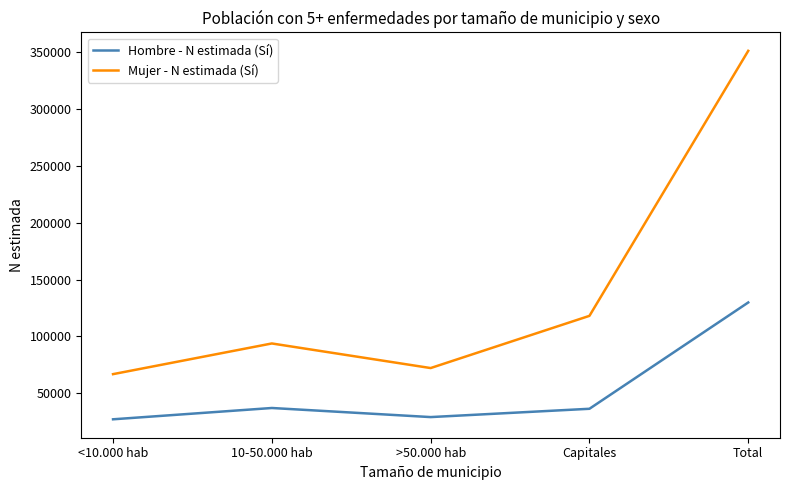

True or false: Hombre - N estimada (Sí) and Mujer - N estimada (Sí) intersect in this chart.

False